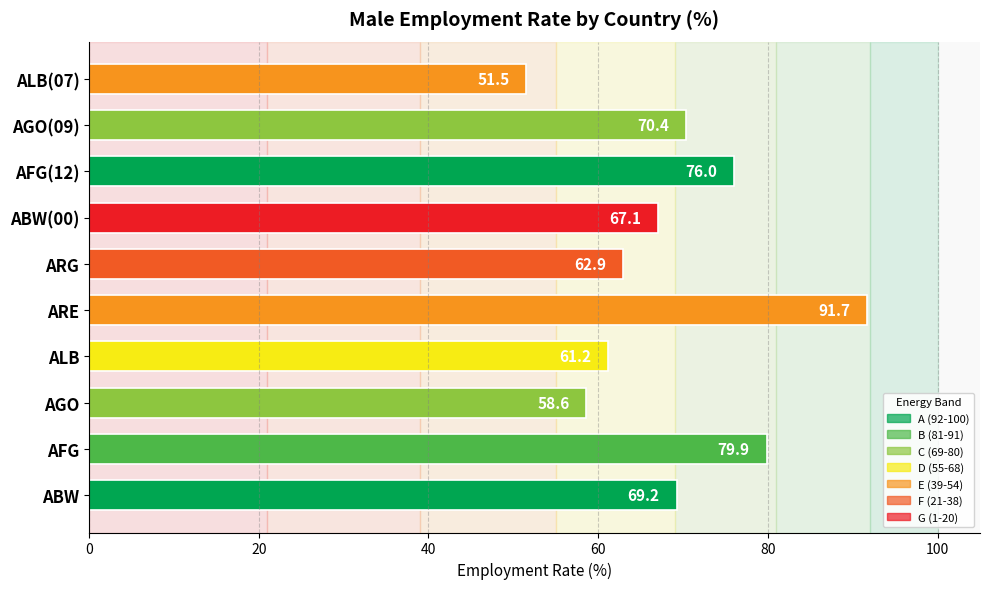

What is the ratio of the value at ABW(00) to the value at ABW?

1.0